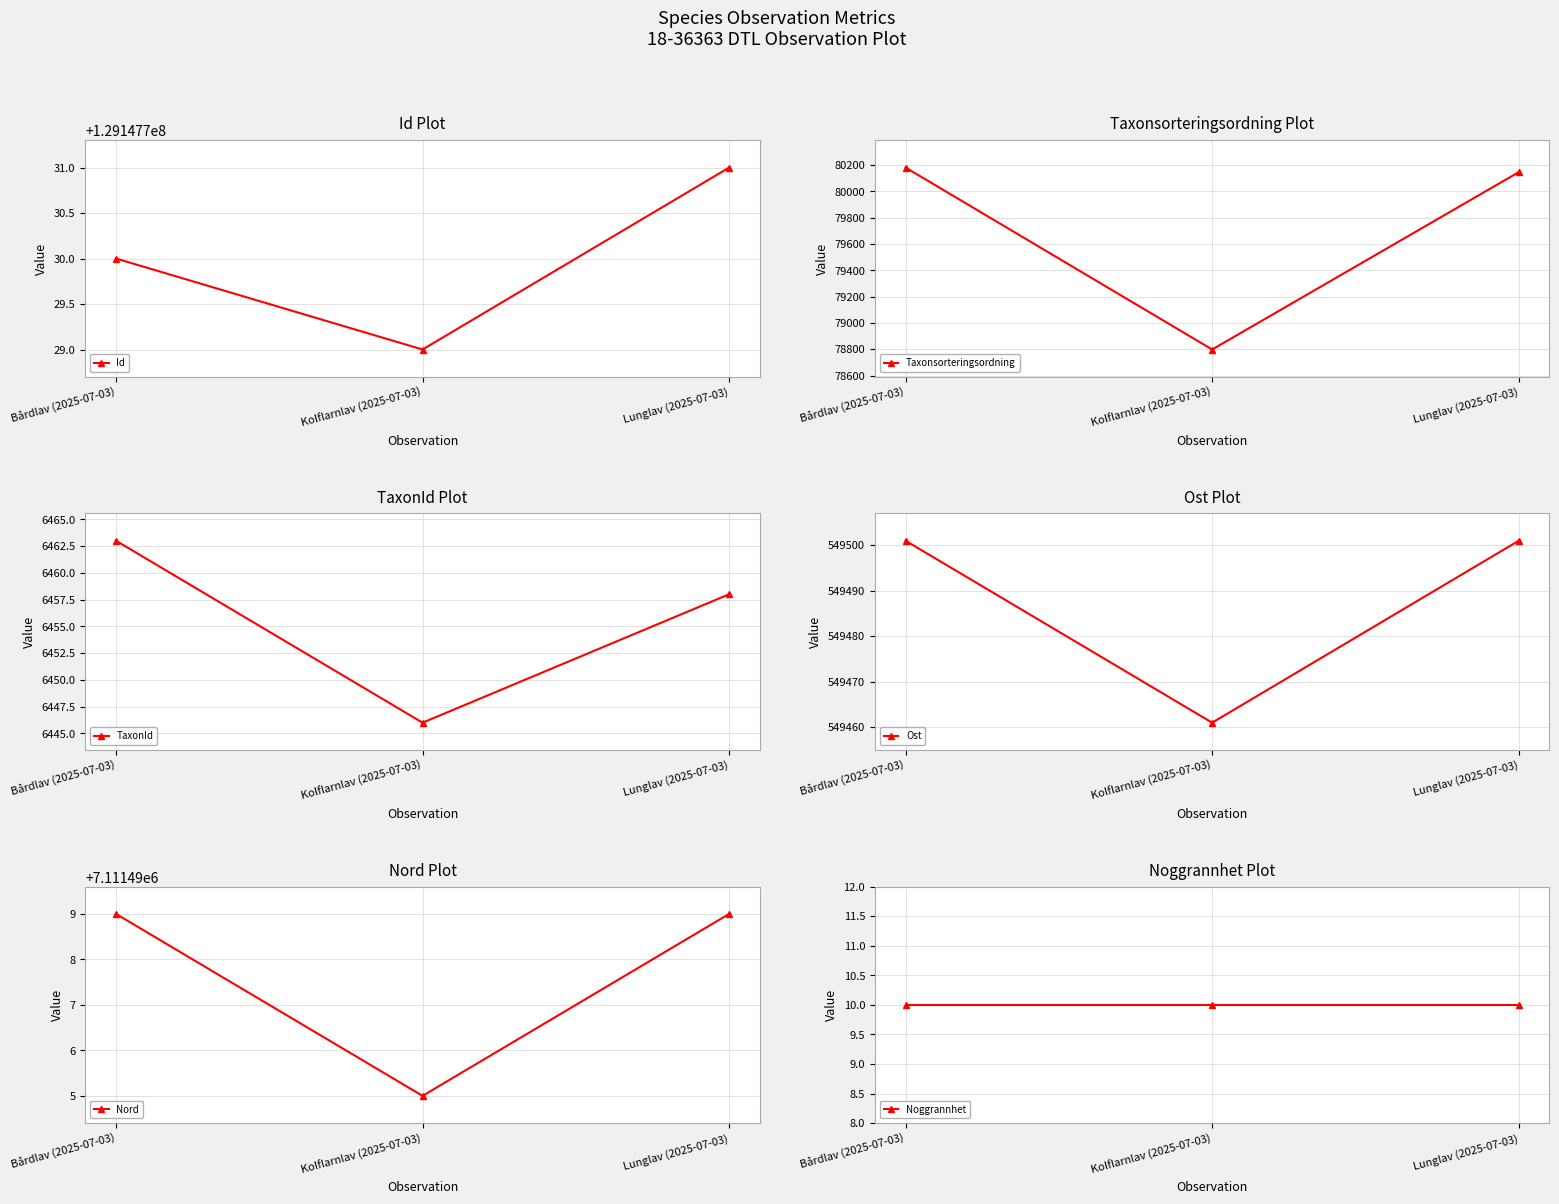

Between Bårdlav (2025-07-03) and Kolflarnlav (2025-07-03), which is larger?

Bårdlav (2025-07-03)